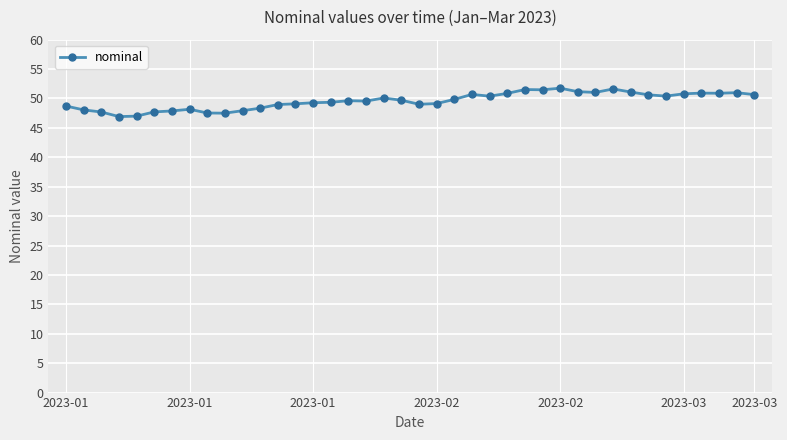

What is the difference between the maximum and minimum values?

4.8